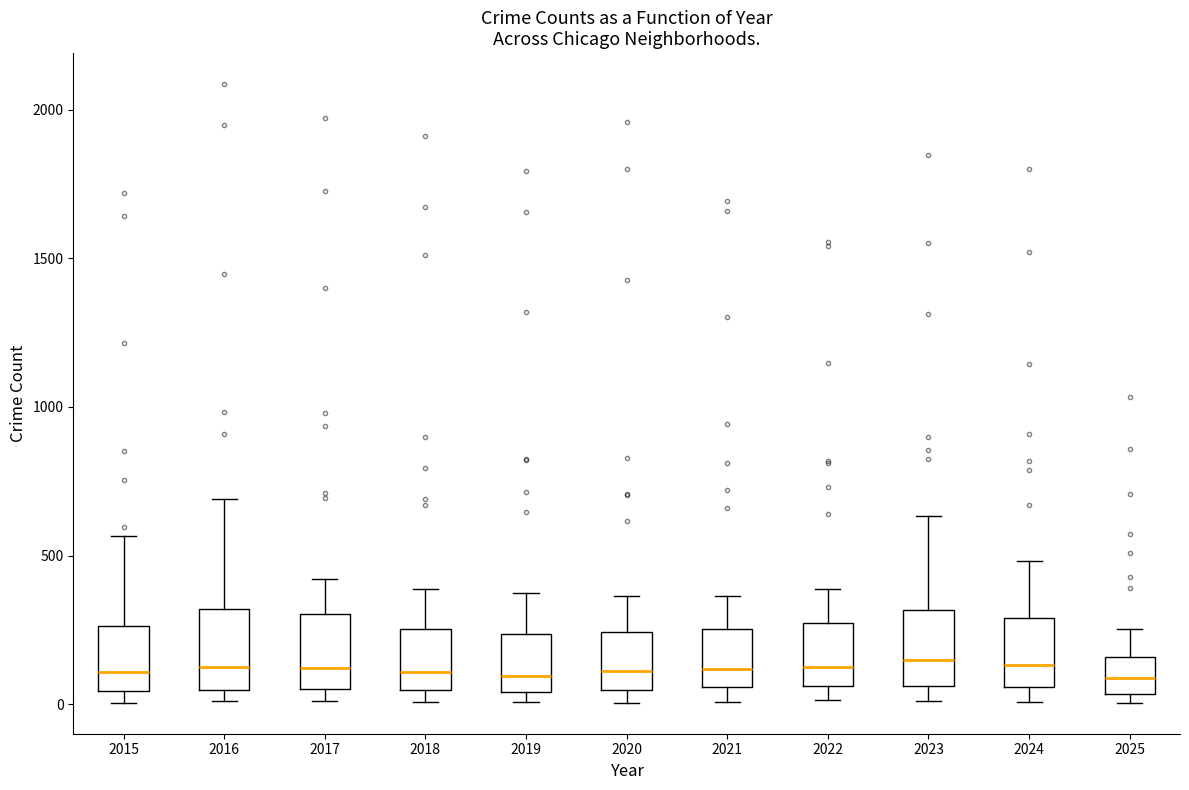

Where does the upper whisker of the box at x = 2025 end on the y-axis? The values are not printed on the chart, so give them approximately, as read against the axis.

250